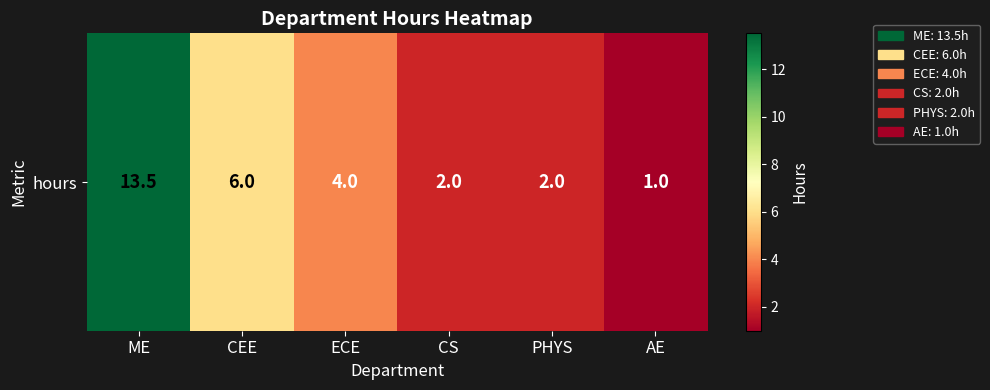

At which category does the chart reach its minimum across all series?

AE